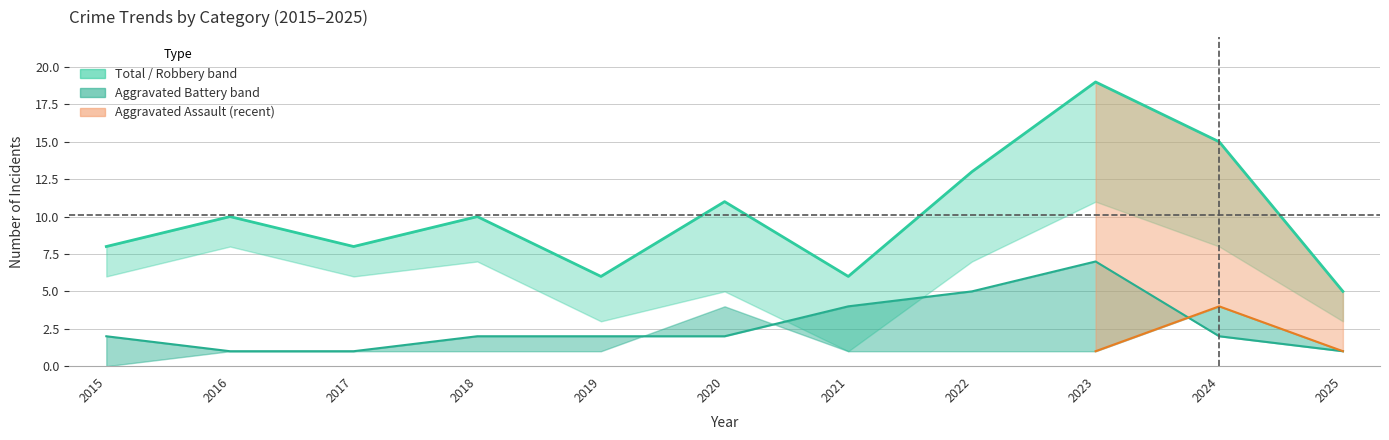

How many interior local peaks does the Aggravated Battery series have?

1